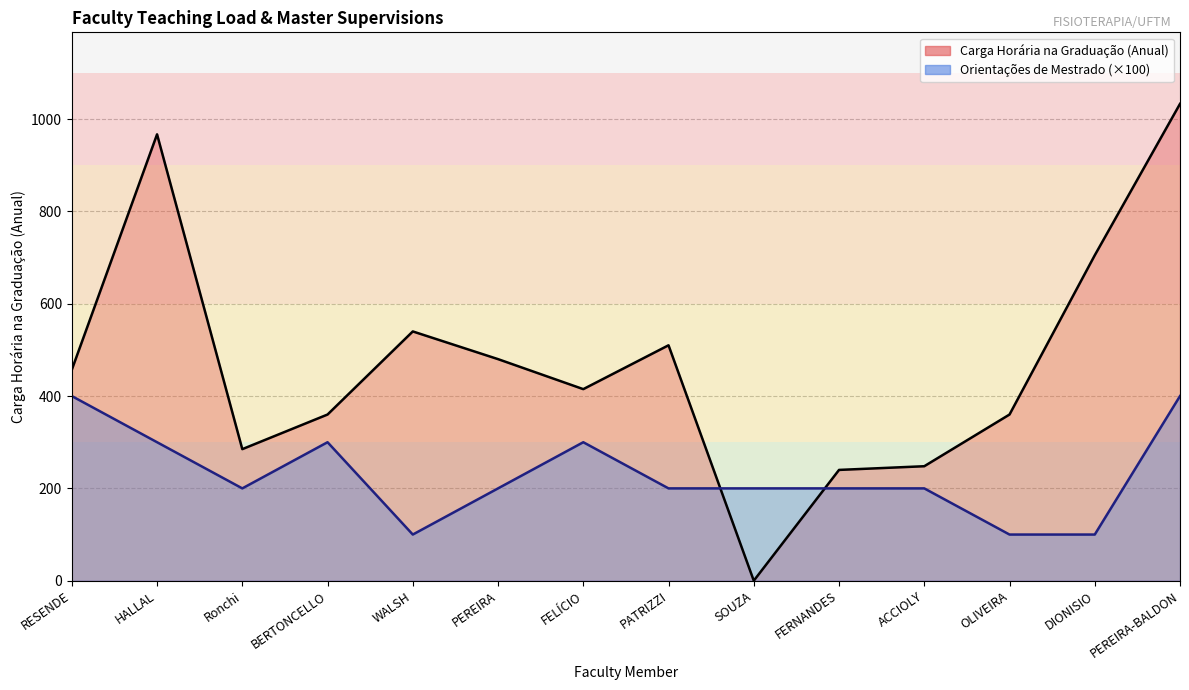

True or false: Carga Horária na Graduação (Anual) has more than 0 points higher than both neighbors.

True